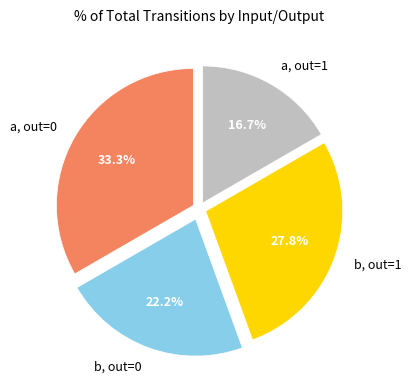

Combined, do a, out=0 and b, out=0 account for over 50%?

Yes